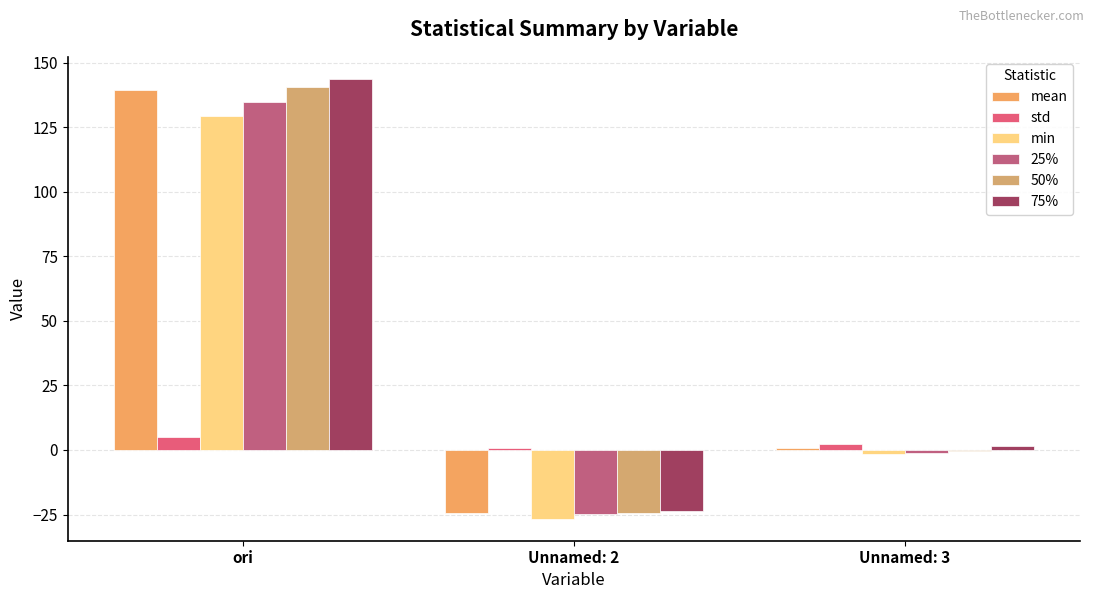

Count the number of categories in the chart.

3